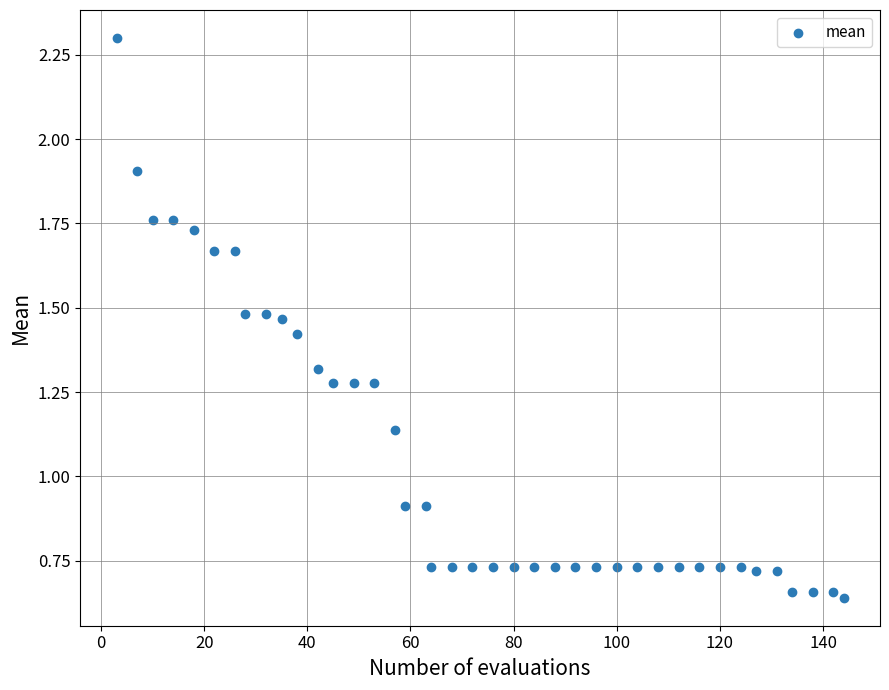

What is the range of X values (max minus min)?

141.0